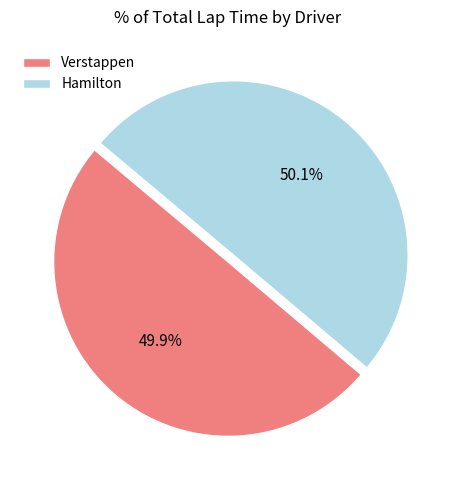

What is the ratio of the value at Verstappen to the value at Hamilton?

1.0